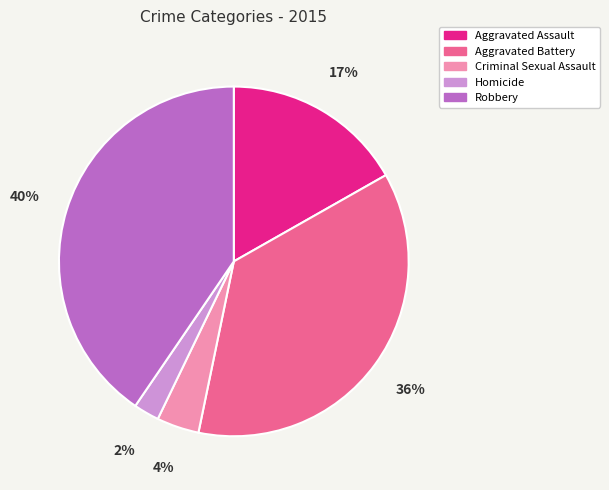

How many slices are in this pie chart?

5